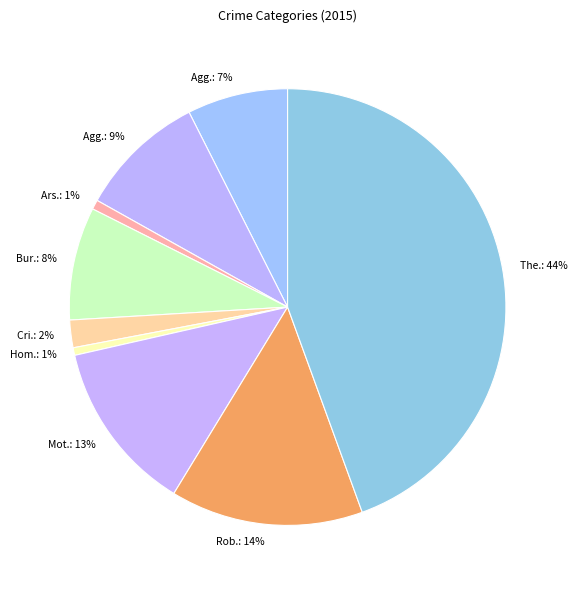

Does any single category account for the majority?

No